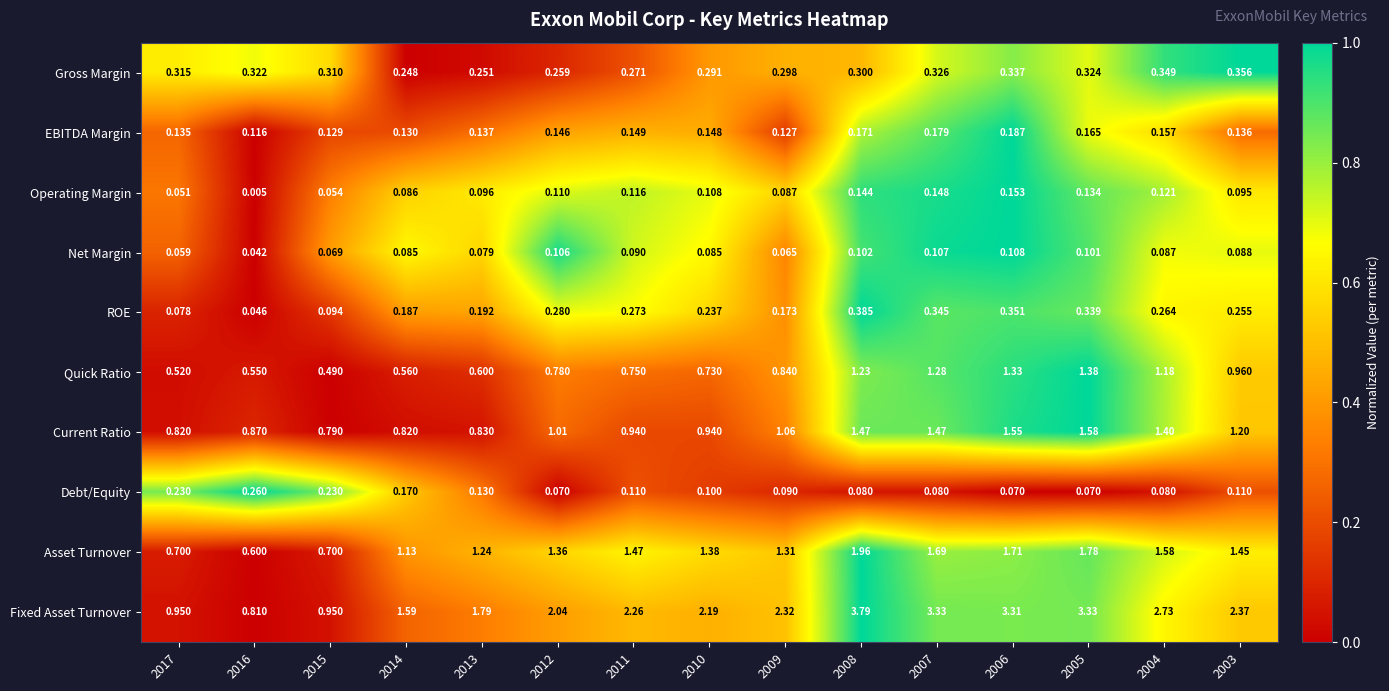

Rank the series by their maximum value, from highest to lowest.

Fixed Asset Turnover, Asset Turnover, Current Ratio, Quick Ratio, ROE, Gross Margin, Debt/Equity, EBITDA Margin, Operating Margin, Net Margin